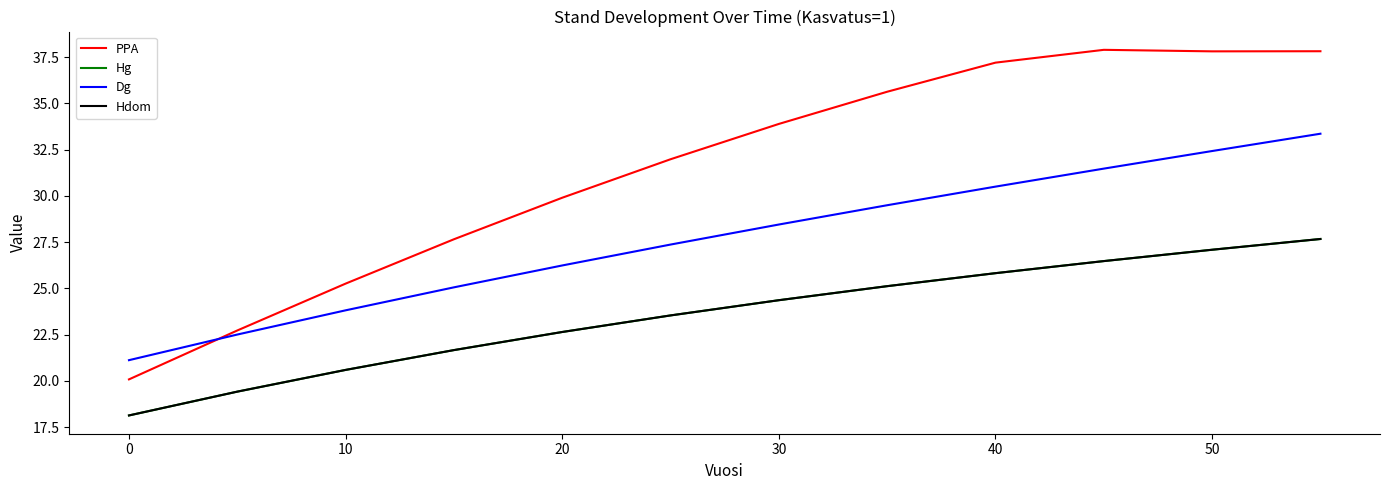

Reading left to right, extract all data points from this chart.

PPA: 20.1	22.7	25.3	27.7	29.9	32.0	33.9	35.6	37.2	37.9	37.8	37.8
Hg: 18.1	19.4	20.6	21.7	22.6	23.5	24.4	25.1	25.8	26.5	27.1	27.7
Dg: 21.1	22.5	23.8	25.1	26.2	27.4	28.5	29.5	30.5	31.5	32.4	33.4
Hdom: 18.1	19.4	20.6	21.7	22.6	23.5	24.4	25.1	25.8	26.5	27.1	27.7